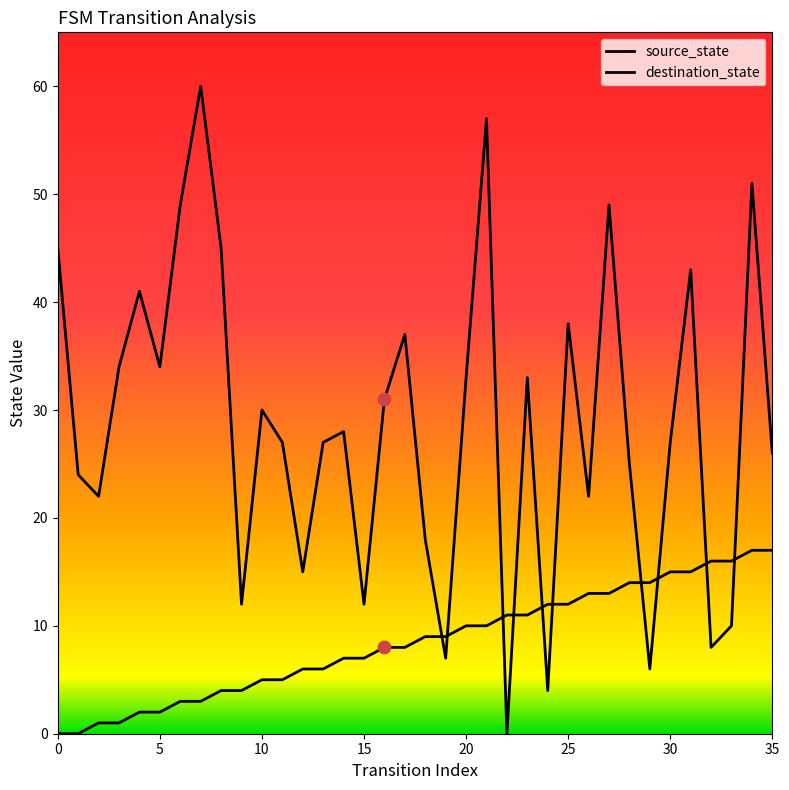

How many lines are shown in the chart?

2